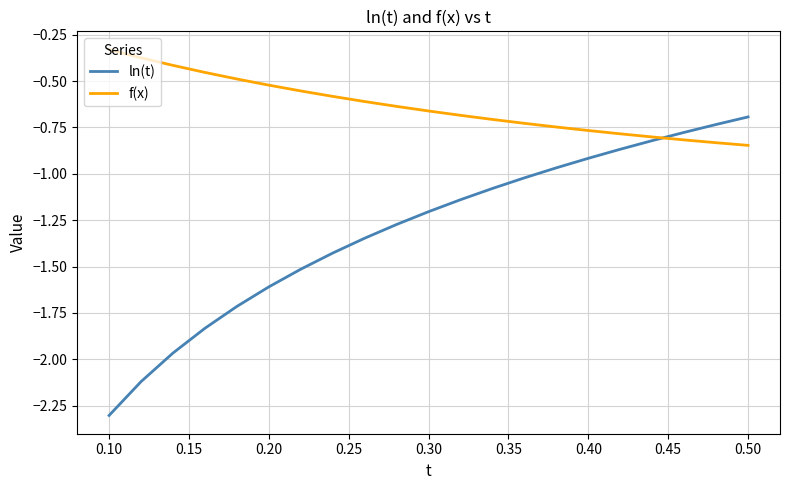

Is this an area chart (filled region under the line)?

No